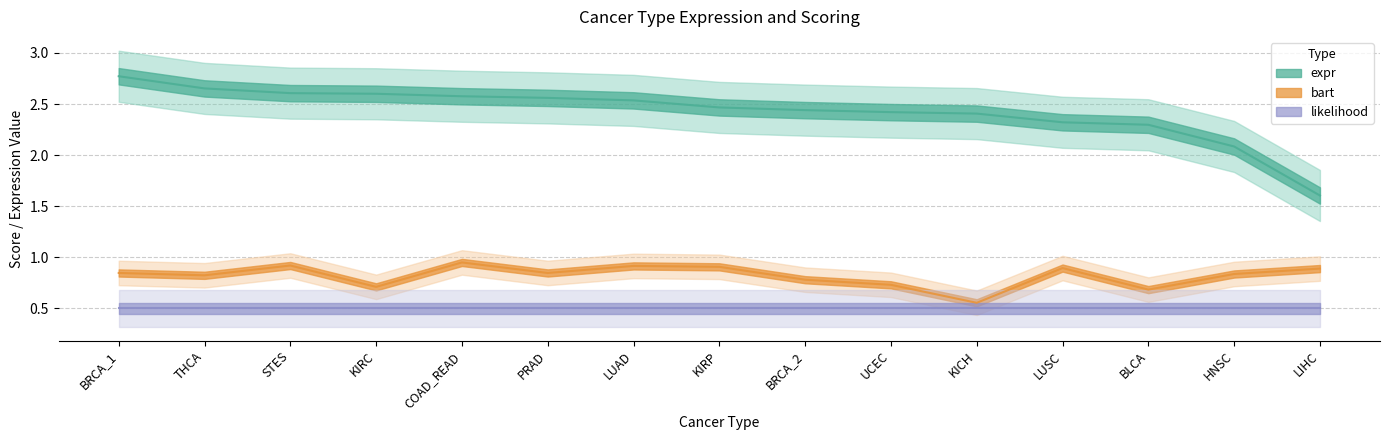

How many data points in expr are less than 2?

1